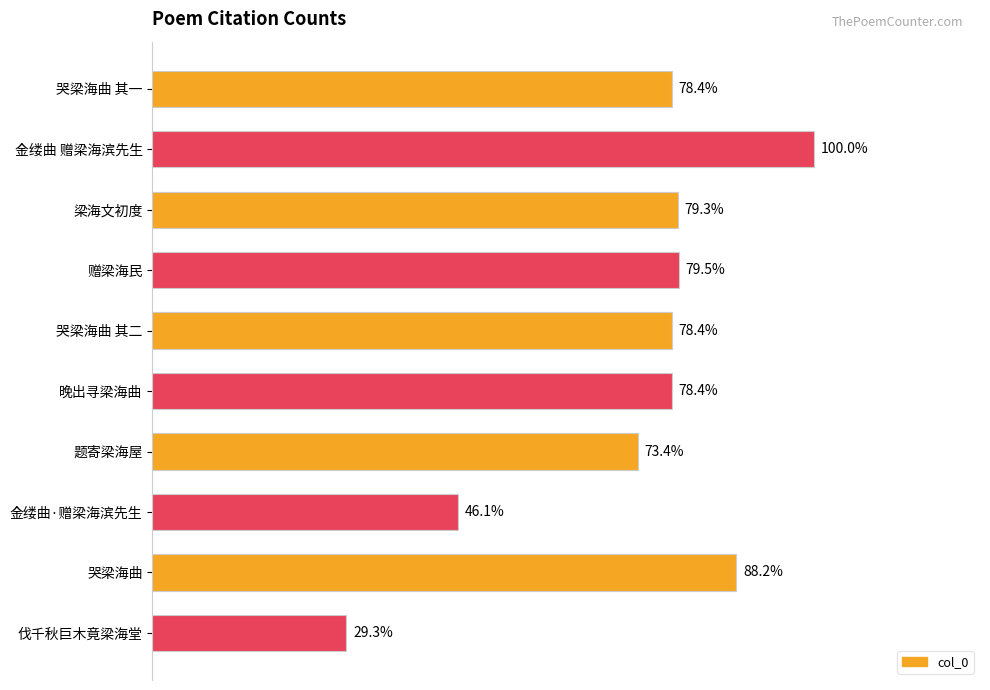

Are the bars horizontal?

Yes